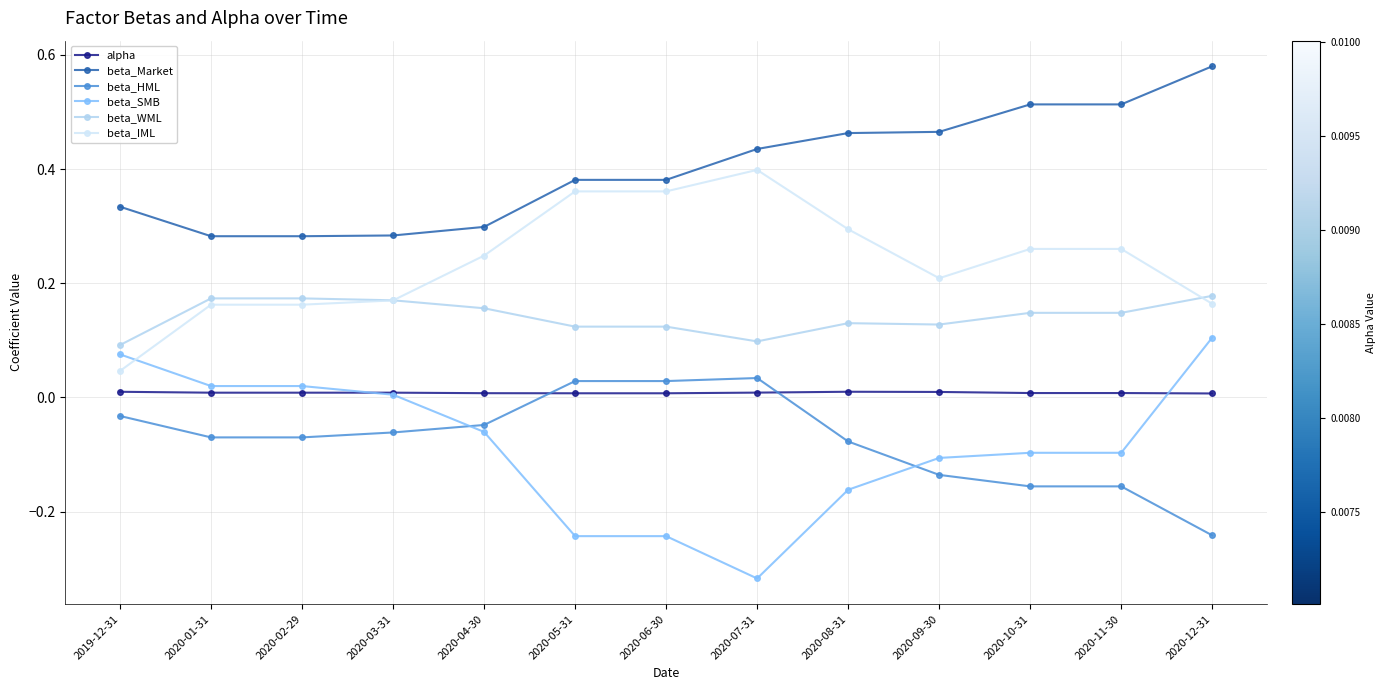

True or false: beta_HML and beta_Market intersect in this chart.

False